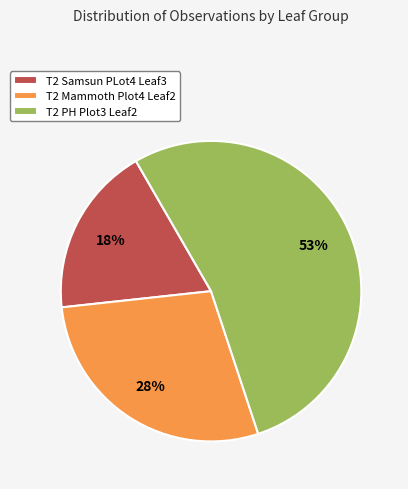

Does T2 PH Plot3 Leaf2 represent more than half of the total?

Yes